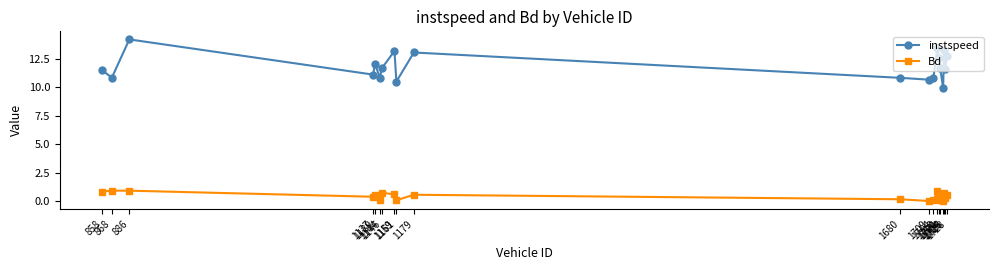

List the series in order of their overall mean, highest first.

instspeed, Bd